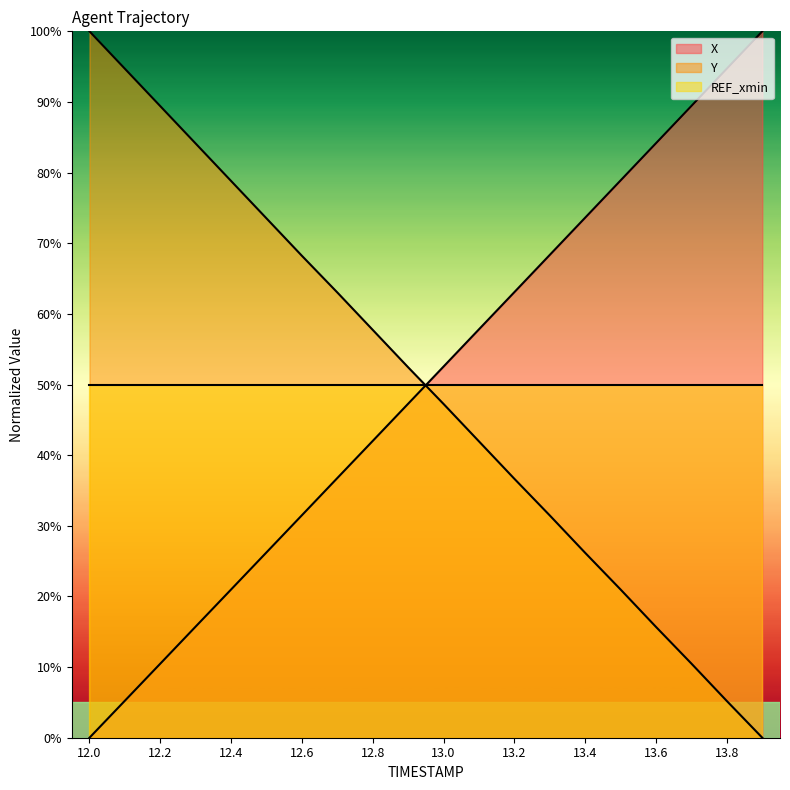

What is the difference between the maximum and minimum values in the X series?

100.0